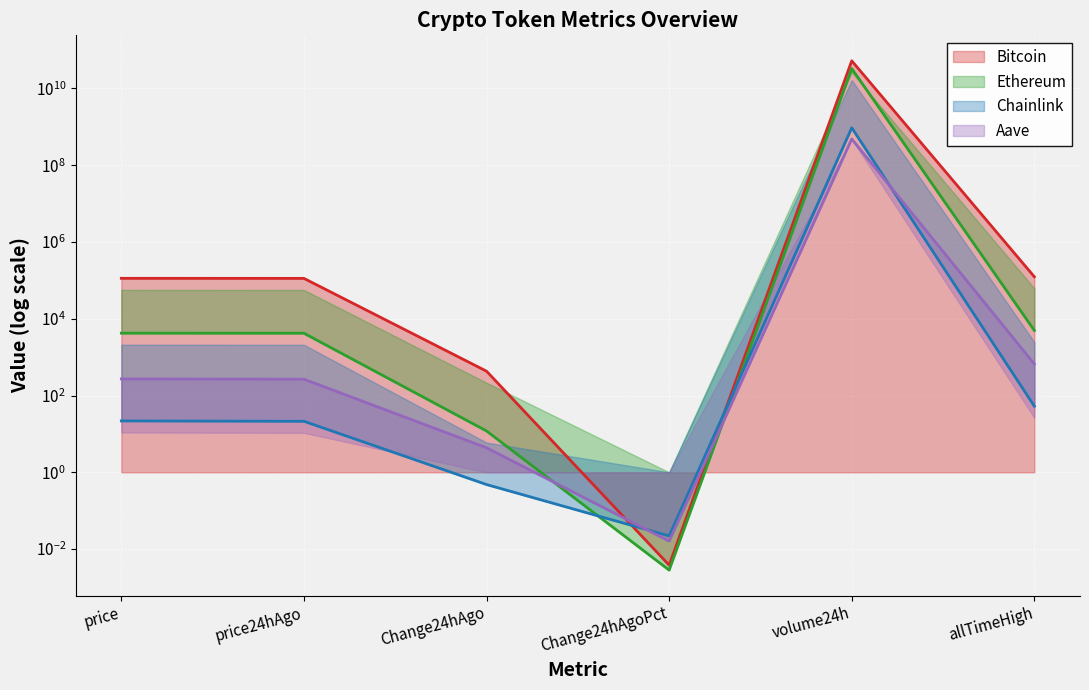

What are all the series names shown in the legend?

Bitcoin, Ethereum, Chainlink, Aave